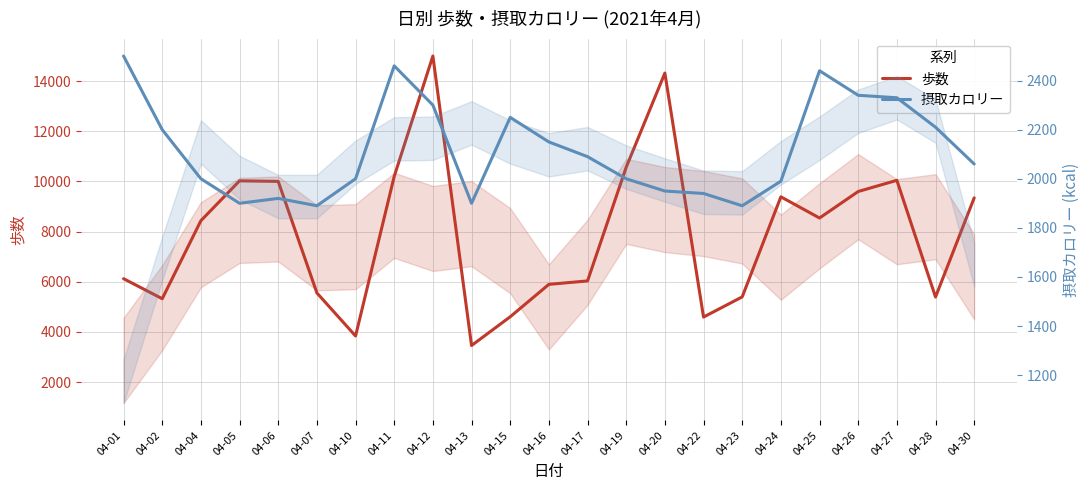

Which series has the largest range (max minus min)?

歩数